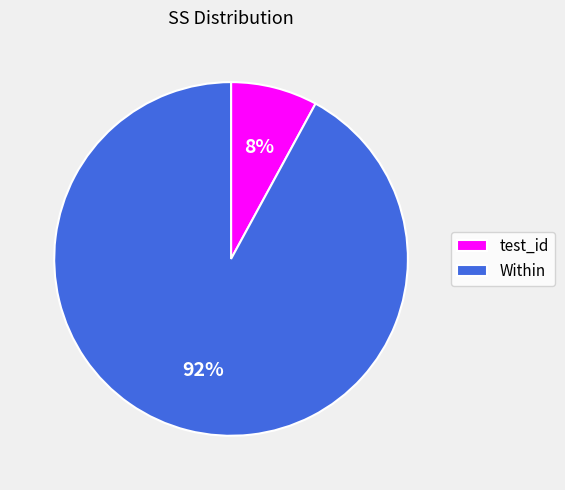

Is it true that test_id is 20% of the pie?

False